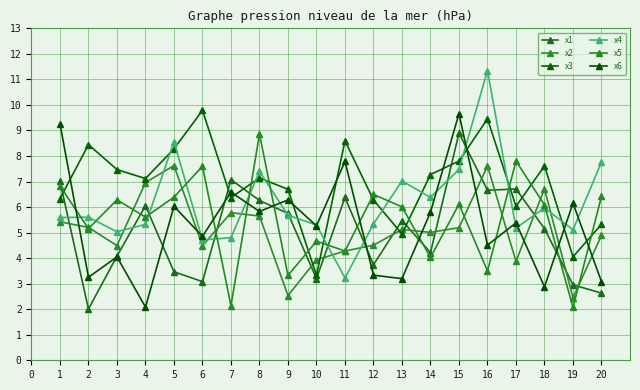

How many lines are shown in the chart?

6